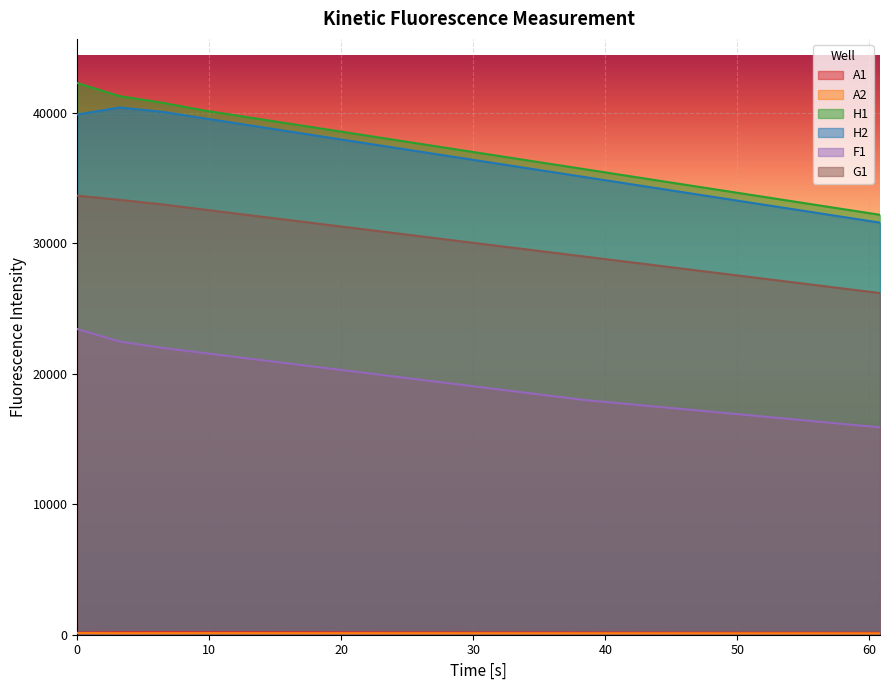

What is the difference between the second highest and minimum values in the G1 series?

7150